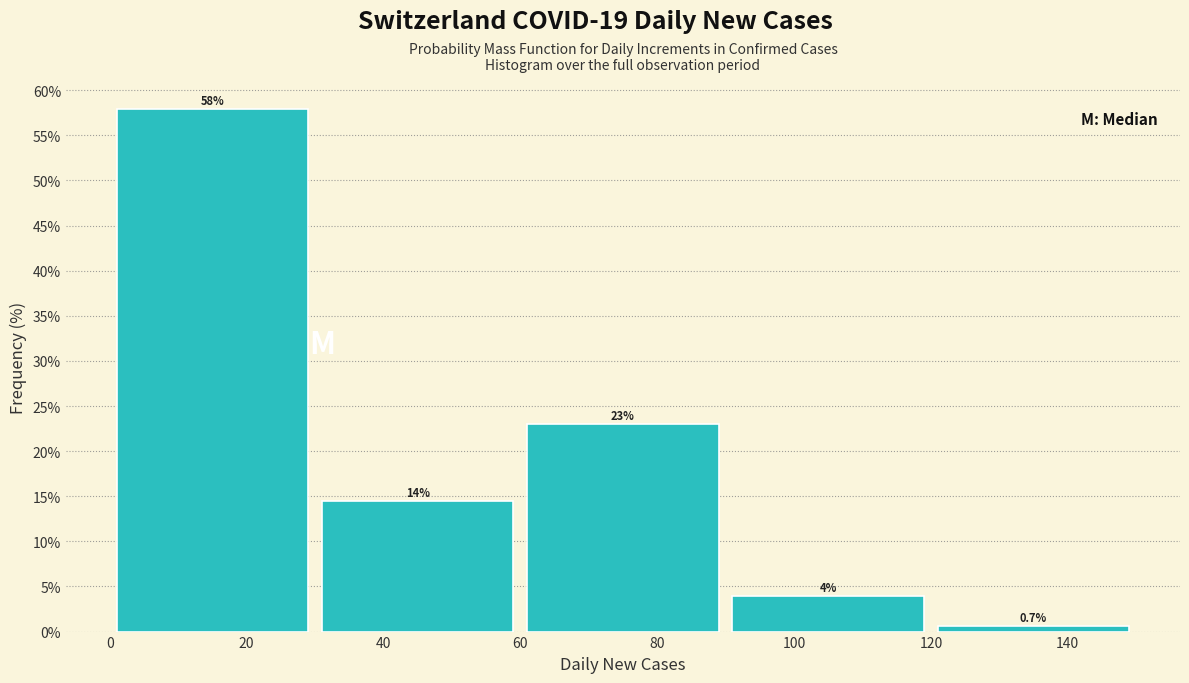

Over which range of the x-axis is the bar tallest?

0 to 30